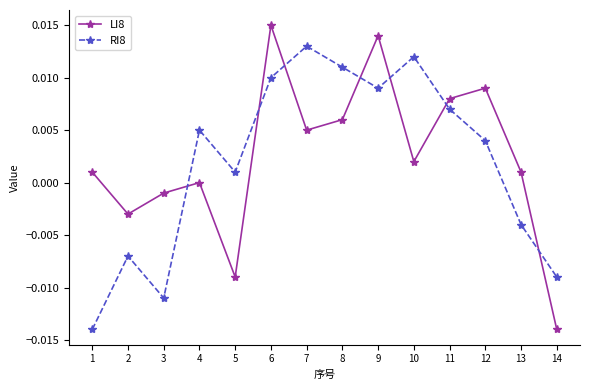

At which category is the sum across all series the highest?

6